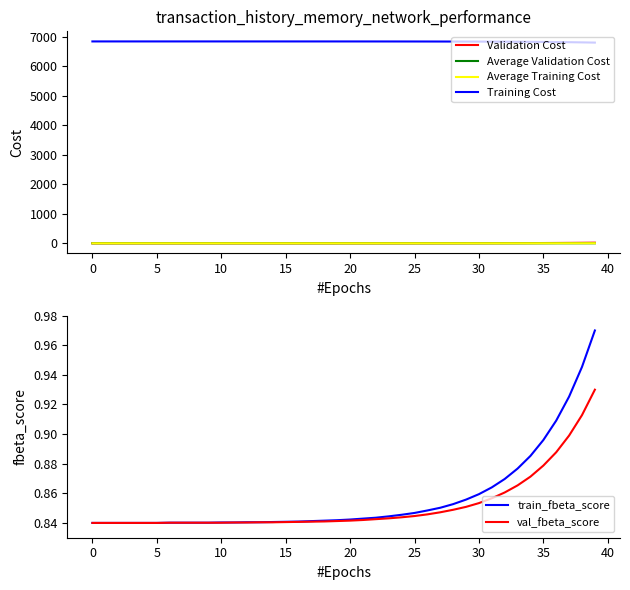

What are all the series names shown in the legend?

Validation Cost, Average Validation Cost, Average Training Cost, Training Cost, train_fbeta_score, val_fbeta_score